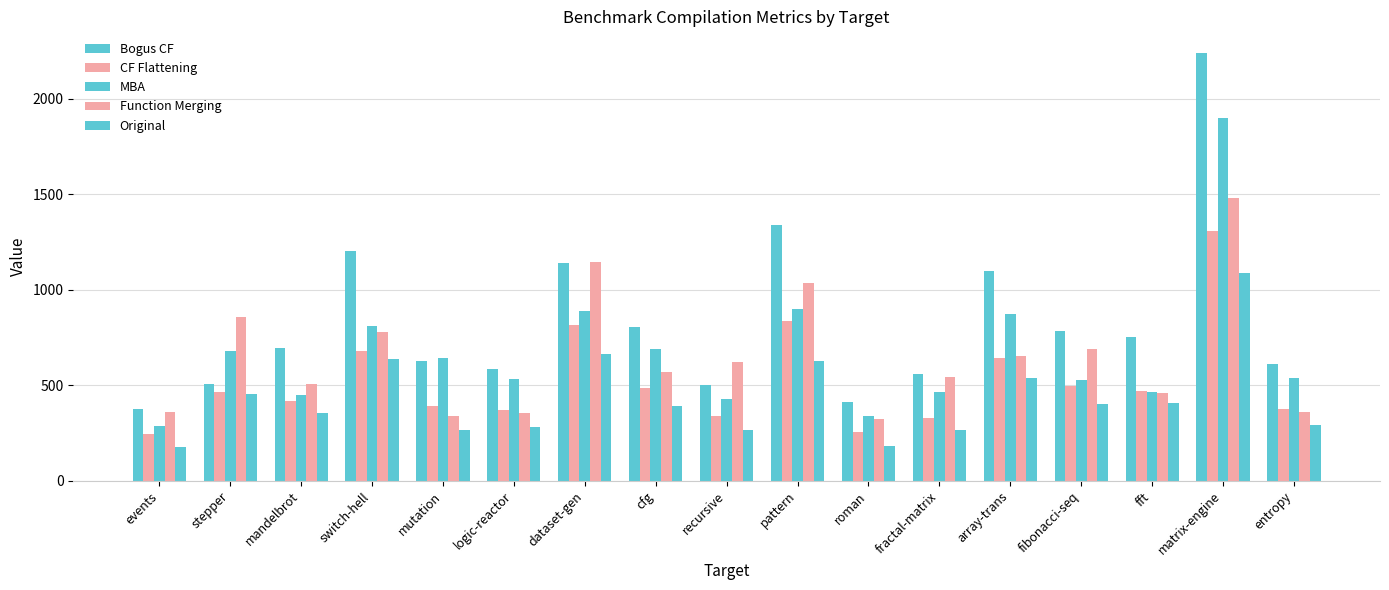

What is the label of the 5th bar from the left?

mutation